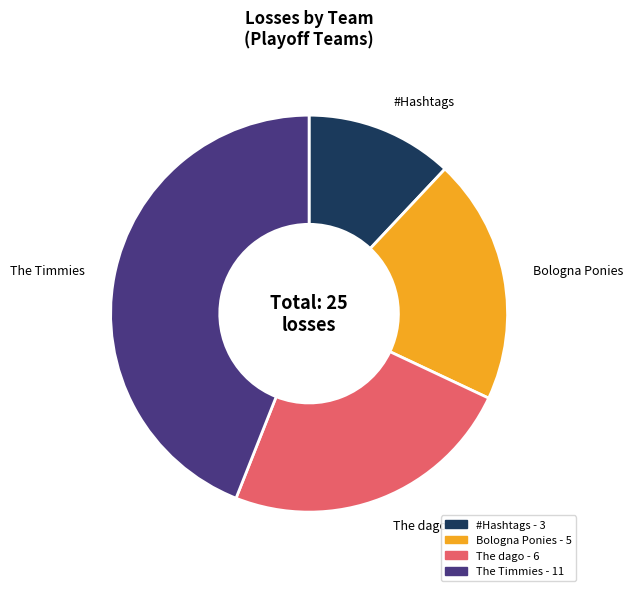

How many segments does this pie chart have?

4